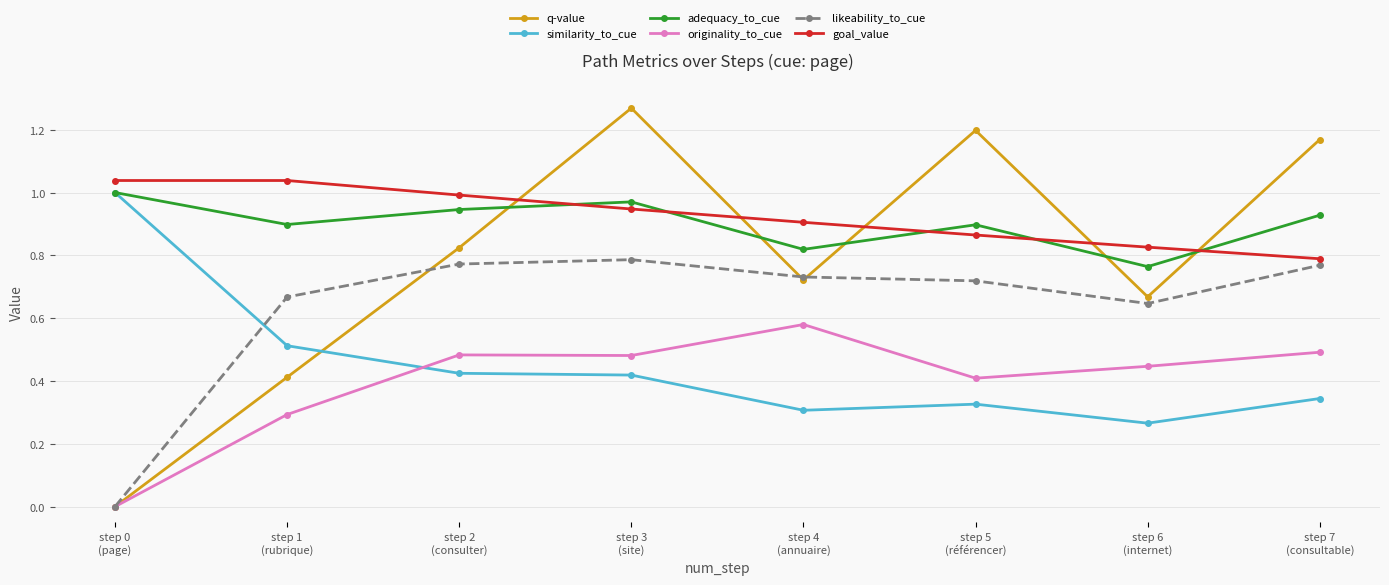

At which label is originality_to_cue closest to 0?

step 0
(page)